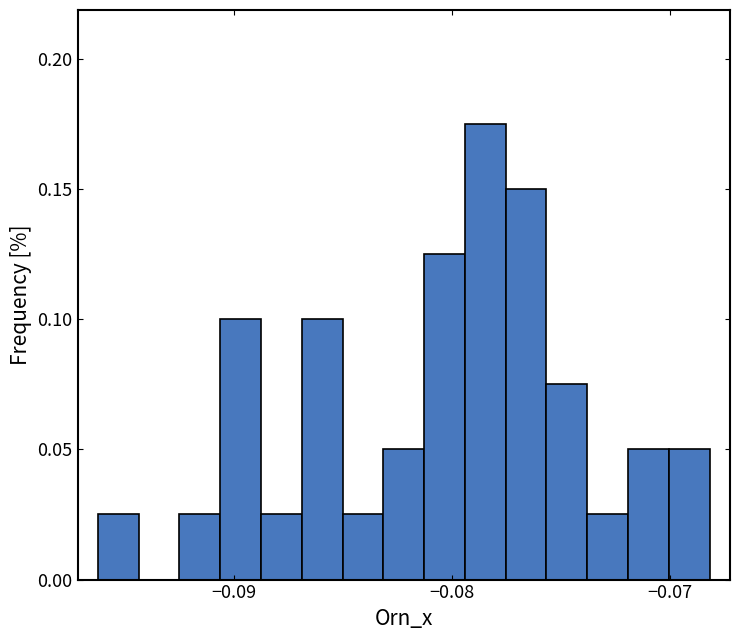

Read against the x-axis, roughly where is the centre of the tallest bar?

-0.078